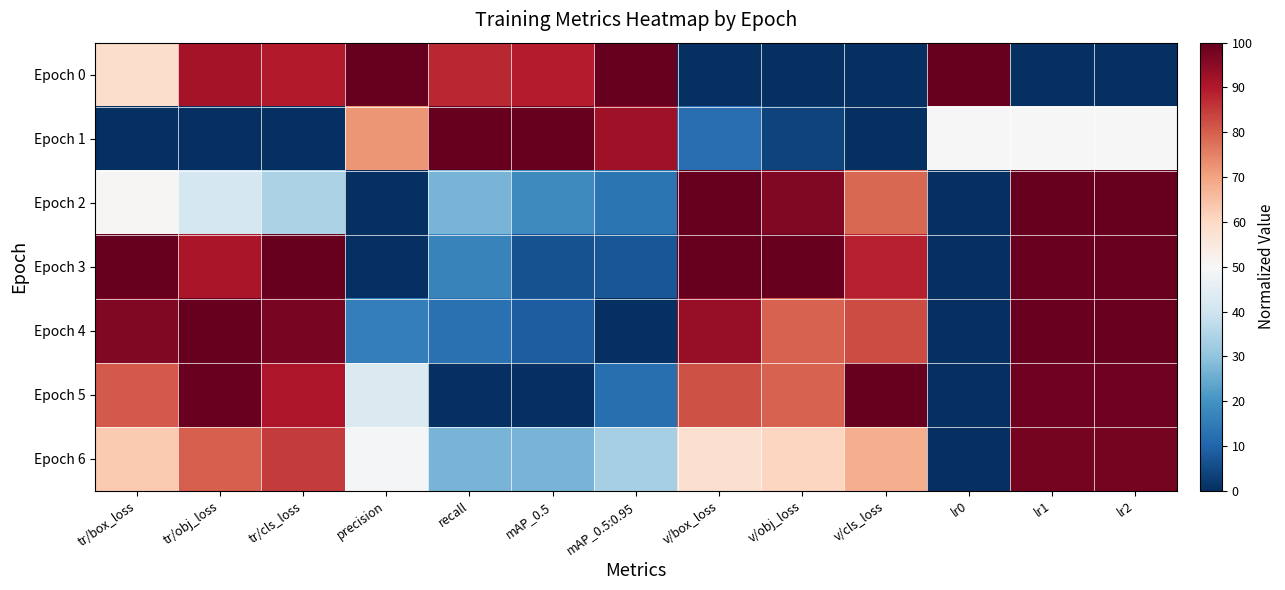

Reading left to right, what are all the values shown in this chart?

Epoch 0: tr/box_loss=0.6	tr/obj_loss=0.9	tr/cls_loss=0.9	precision=1.0	recall=0.9	mAP_0.5=0.9	mAP_0.5:0.95=1.0	v/box_loss=0.0	v/obj_loss=0.0	v/cls_loss=0.0	lr0=1.0	lr1=0.0	lr2=0.0
Epoch 1: tr/box_loss=0.0	tr/obj_loss=0.0	tr/cls_loss=0.0	precision=0.7	recall=1.0	mAP_0.5=1.0	mAP_0.5:0.95=0.9	v/box_loss=0.1	v/obj_loss=0.0	v/cls_loss=0.0	lr0=0.5	lr1=0.5	lr2=0.5
Epoch 2: tr/box_loss=0.5	tr/obj_loss=0.4	tr/cls_loss=0.3	precision=0.0	recall=0.3	mAP_0.5=0.2	mAP_0.5:0.95=0.1	v/box_loss=1.0	v/obj_loss=1.0	v/cls_loss=0.8	lr0=0.0	lr1=1.0	lr2=1.0
Epoch 3: tr/box_loss=1.0	tr/obj_loss=0.9	tr/cls_loss=1.0	precision=0.0	recall=0.2	mAP_0.5=0.1	mAP_0.5:0.95=0.1	v/box_loss=1.0	v/obj_loss=1.0	v/cls_loss=0.9	lr0=0.0	lr1=1.0	lr2=1.0
Epoch 4: tr/box_loss=1.0	tr/obj_loss=1.0	tr/cls_loss=1.0	precision=0.2	recall=0.1	mAP_0.5=0.1	mAP_0.5:0.95=0.0	v/box_loss=0.9	v/obj_loss=0.8	v/cls_loss=0.8	lr0=0.0	lr1=1.0	lr2=1.0
Epoch 5: tr/box_loss=0.8	tr/obj_loss=1.0	tr/cls_loss=0.9	precision=0.4	recall=0.0	mAP_0.5=0.0	mAP_0.5:0.95=0.1	v/box_loss=0.8	v/obj_loss=0.8	v/cls_loss=1.0	lr0=0.0	lr1=1.0	lr2=1.0
Epoch 6: tr/box_loss=0.6	tr/obj_loss=0.8	tr/cls_loss=0.8	precision=0.5	recall=0.3	mAP_0.5=0.3	mAP_0.5:0.95=0.3	v/box_loss=0.6	v/obj_loss=0.6	v/cls_loss=0.7	lr0=0.0	lr1=1.0	lr2=1.0